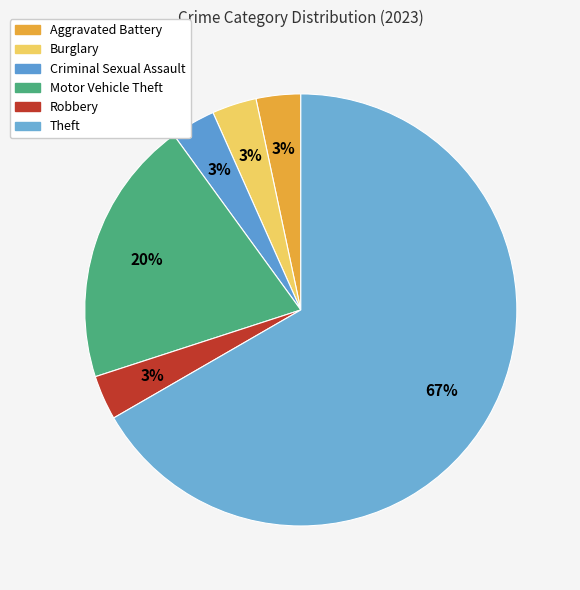

Count the number of slices in the pie.

6